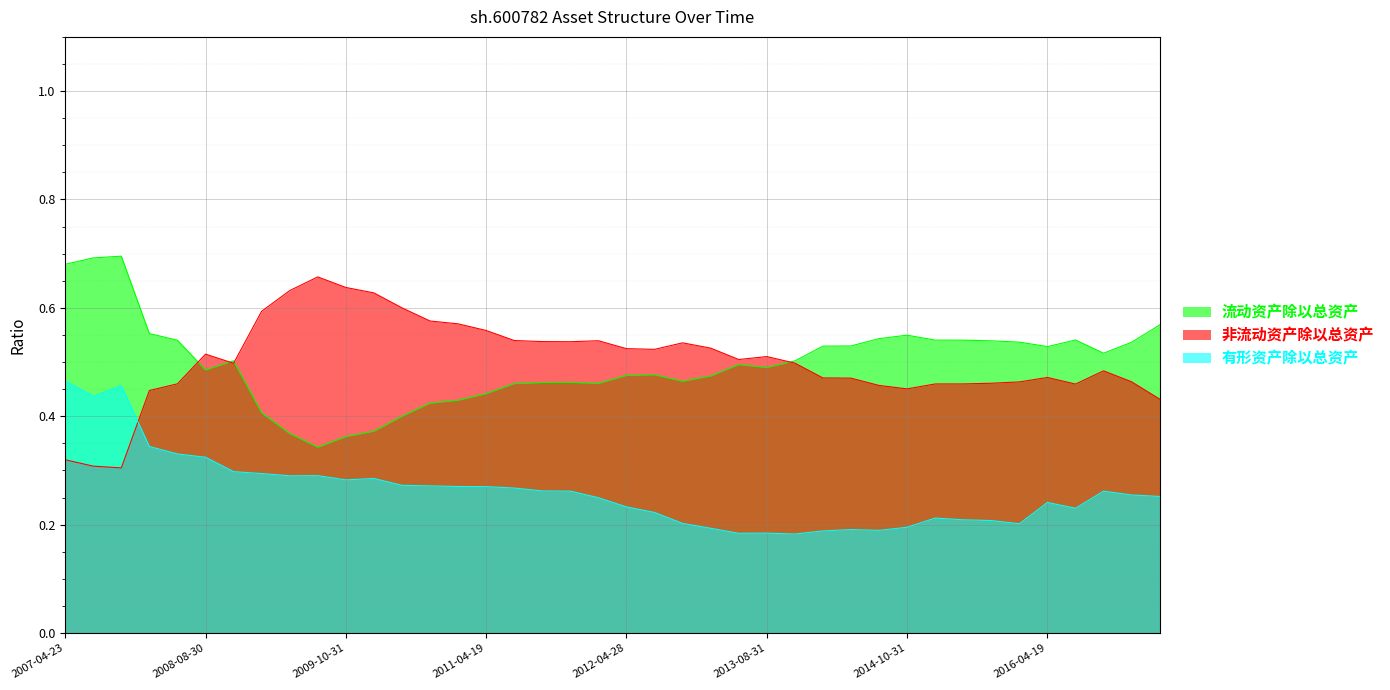

What is the sum of all 有形资产除以总资产 values?

10.5